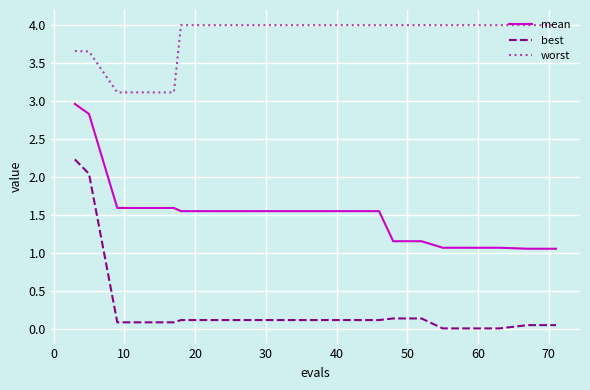

True or false: mean and worst intersect in this chart.

False